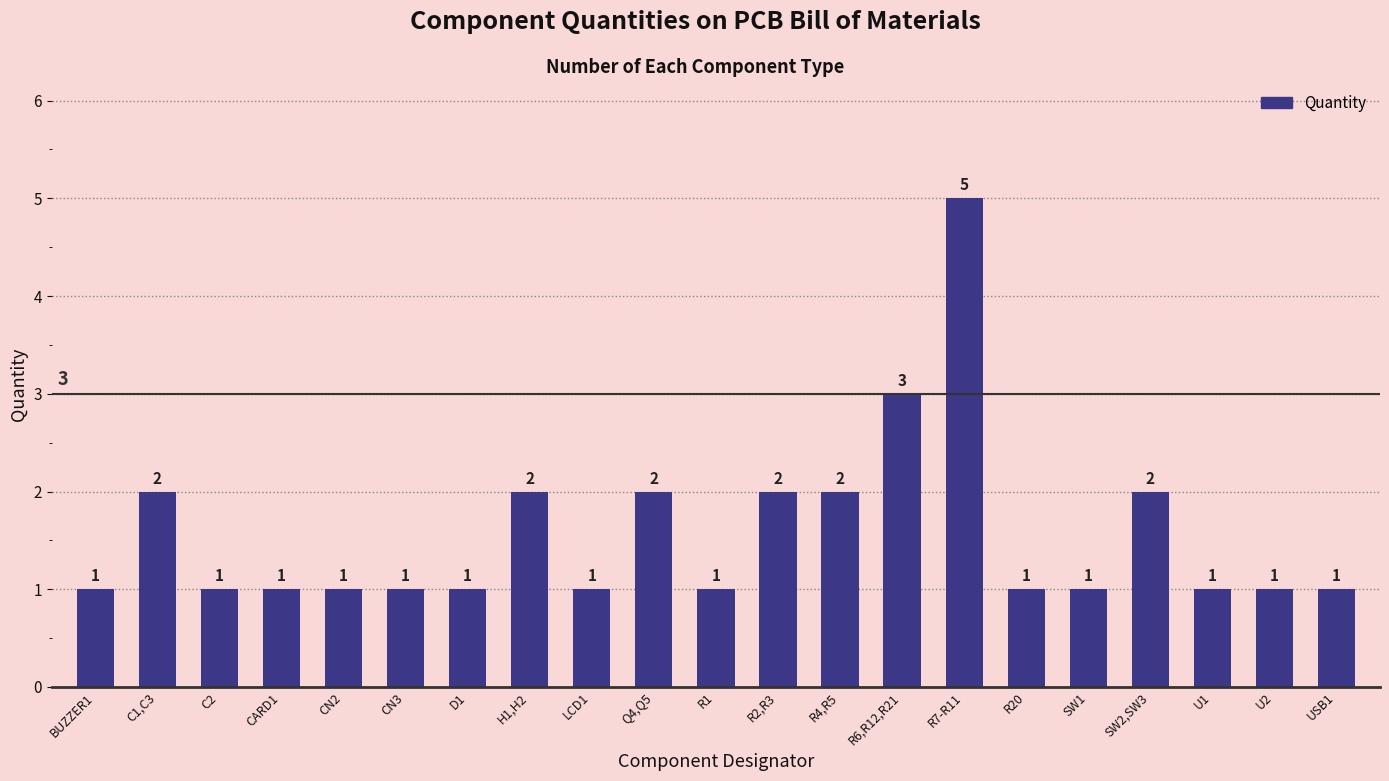

What is the smallest value displayed?

1